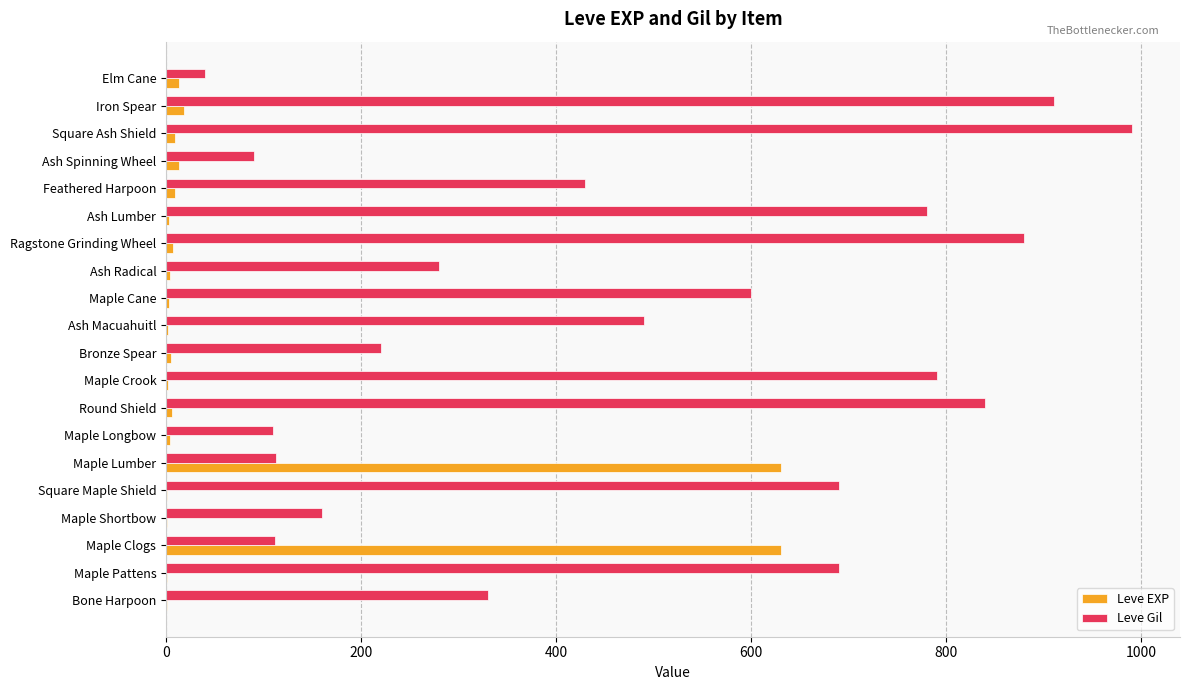

Which series has the largest total across all categories?

Leve Gil